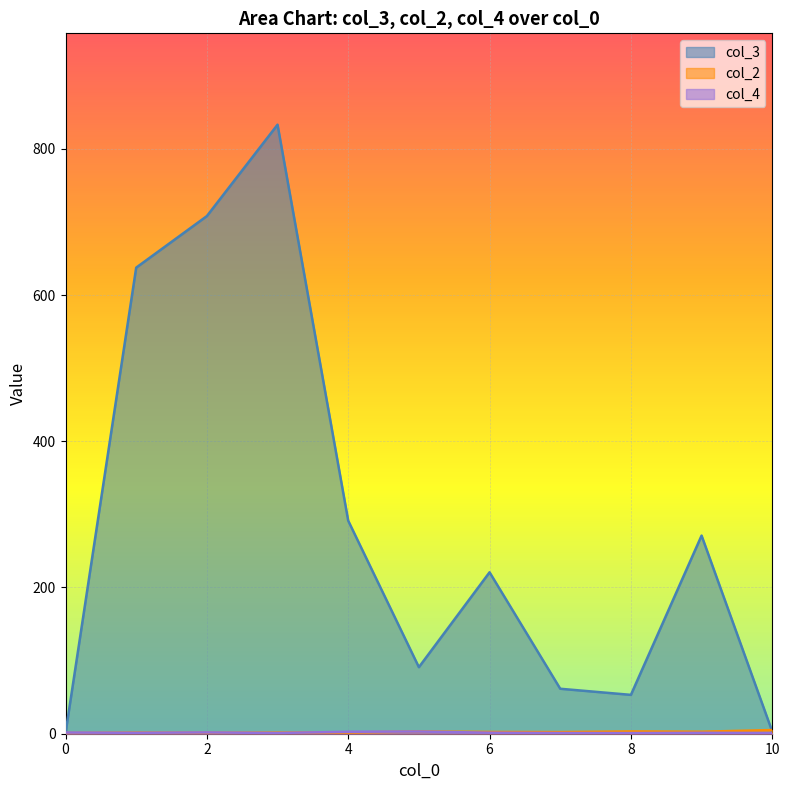

Which series changed the most between 3 and 8?

col_3